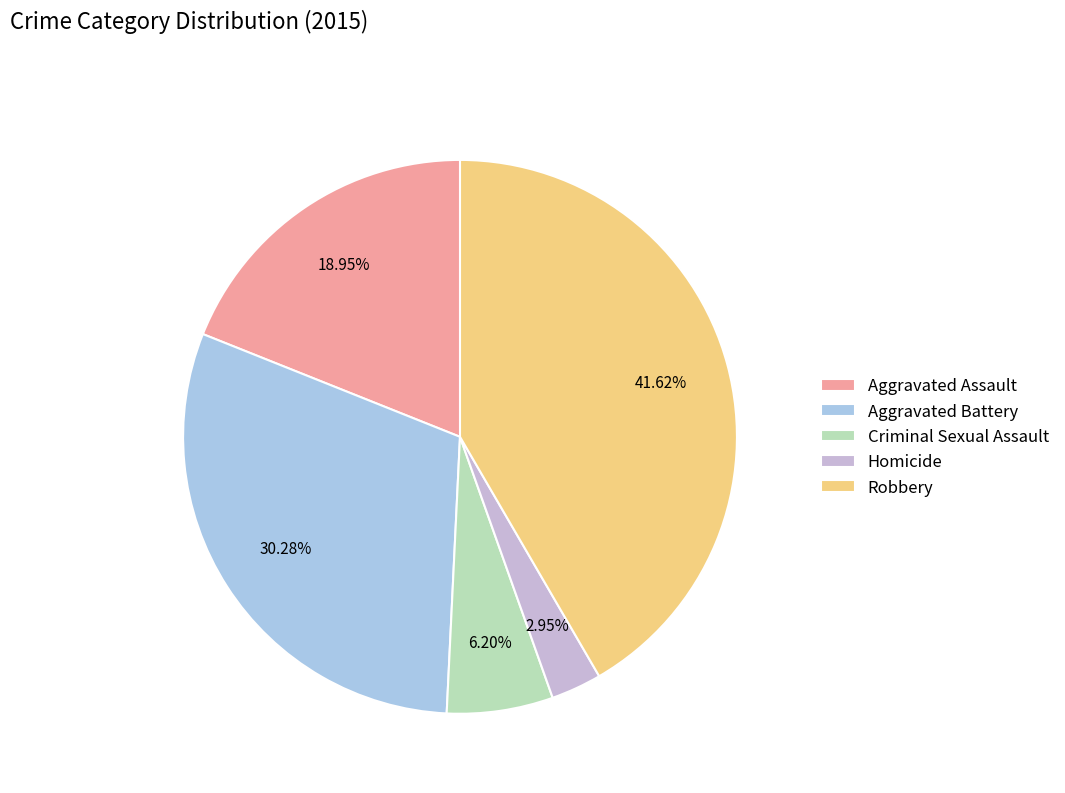

Rank the categories by value from lowest to highest.

Homicide, Criminal Sexual Assault, Aggravated Assault, Aggravated Battery, Robbery